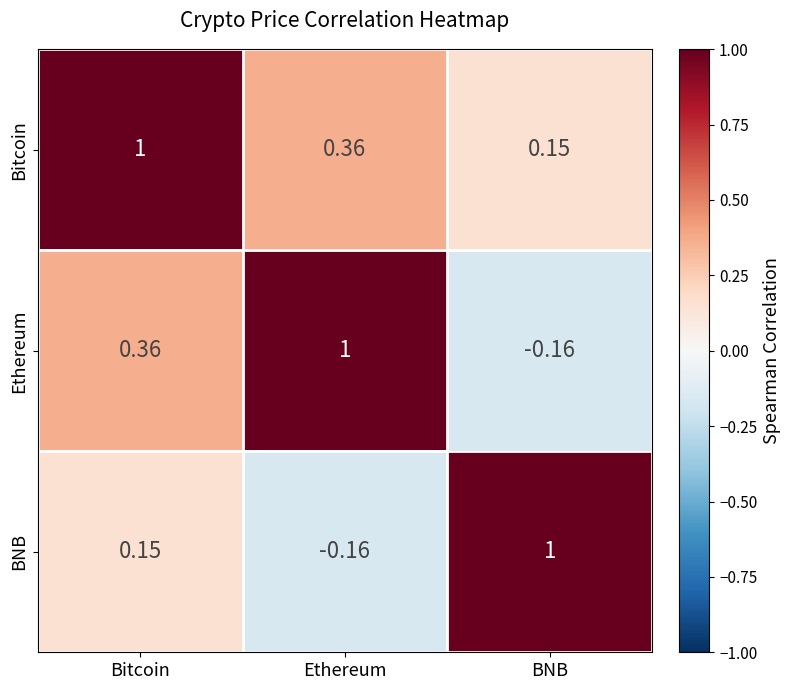

At which label does BNB first exceed 0?

Bitcoin